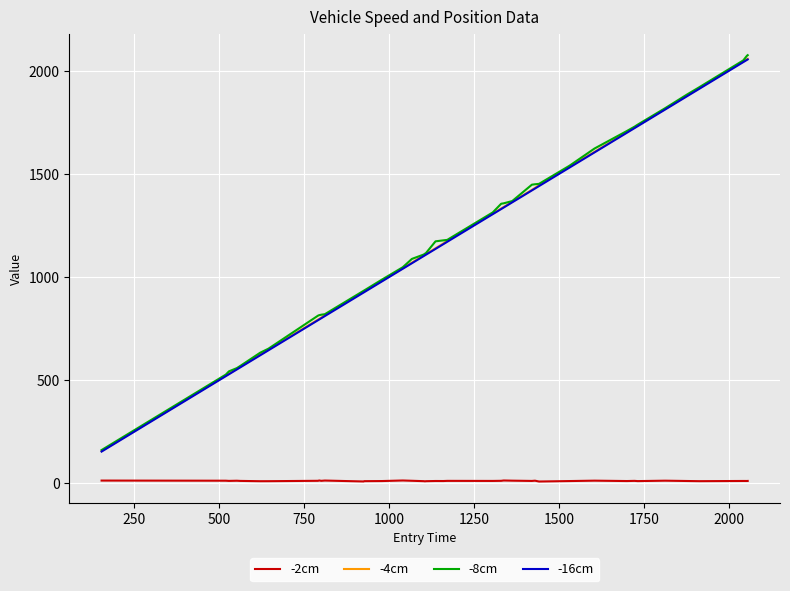

What is the minimum value for -16cm?

154.6